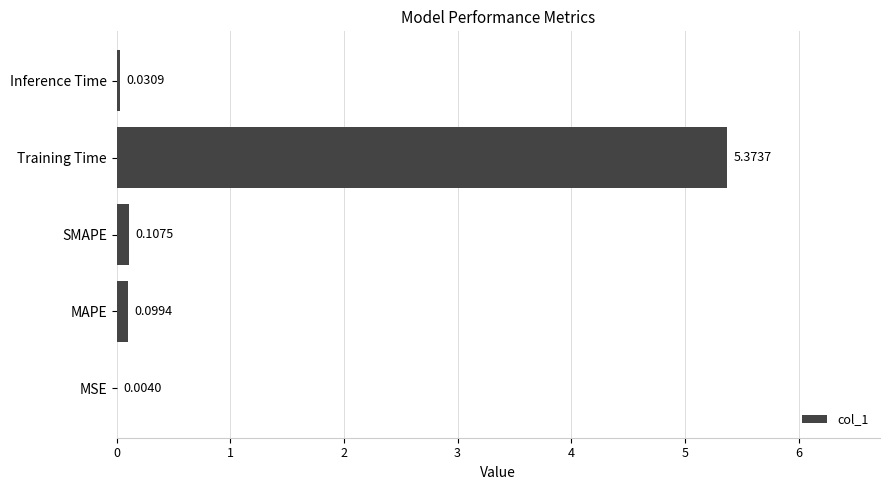

At which label is the value closest to 2?

SMAPE